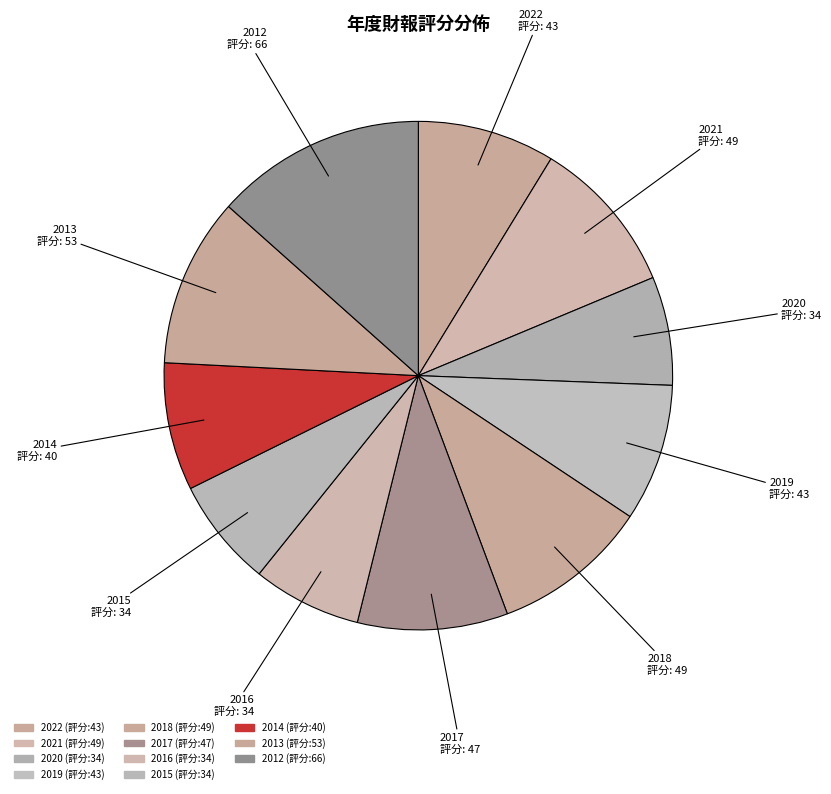

How many slices are in this pie chart?

11